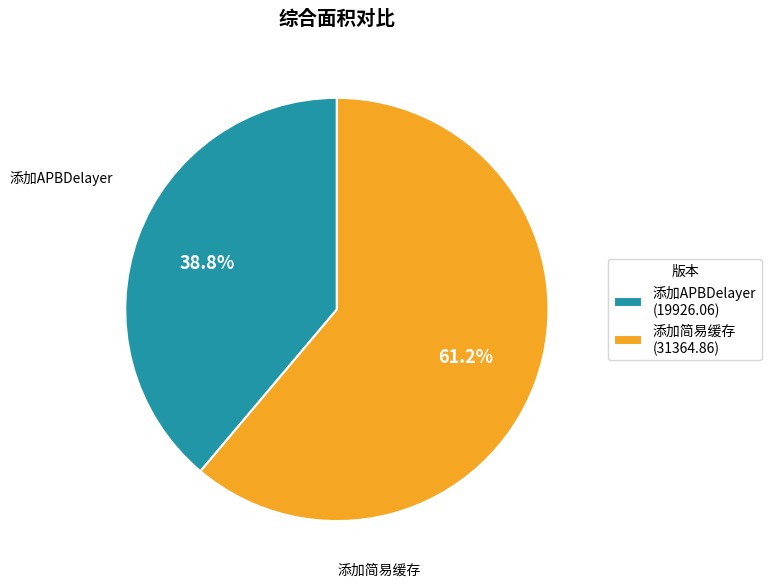

To the nearest percent, what is the difference between the largest and smallest slice percentages?

22%